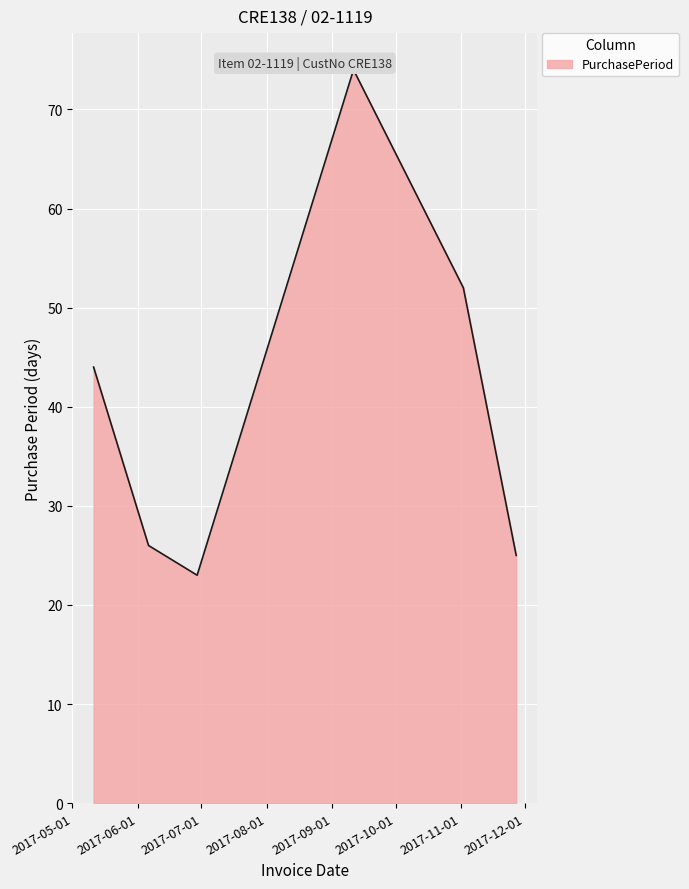

Does the chart display data point markers on the line(s)?

No